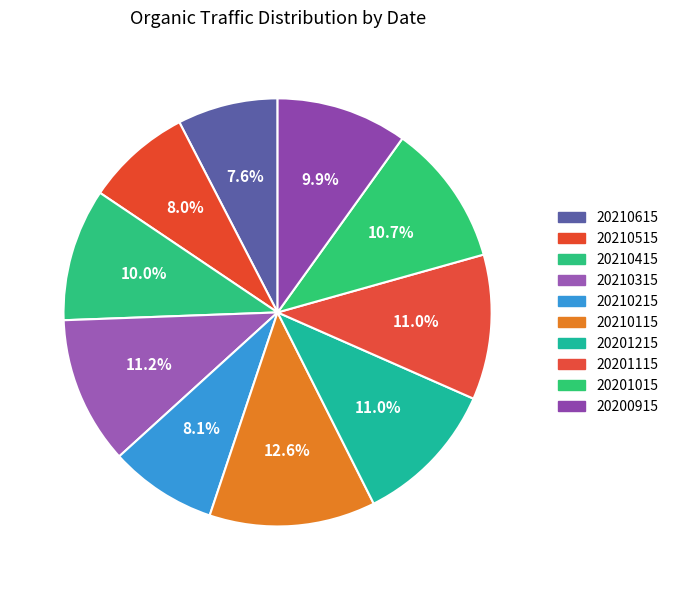

Rank the categories by value from lowest to highest.

20210615, 20210515, 20210215, 20200915, 20210415, 20201015, 20201115, 20201215, 20210315, 20210115